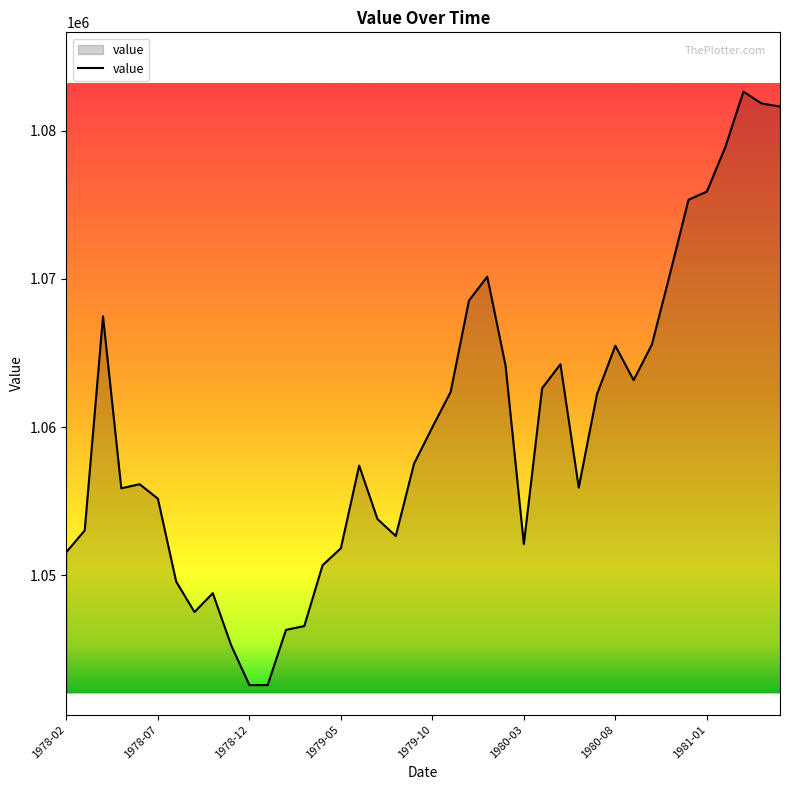

What is the minimum value shown in the chart?

1042591